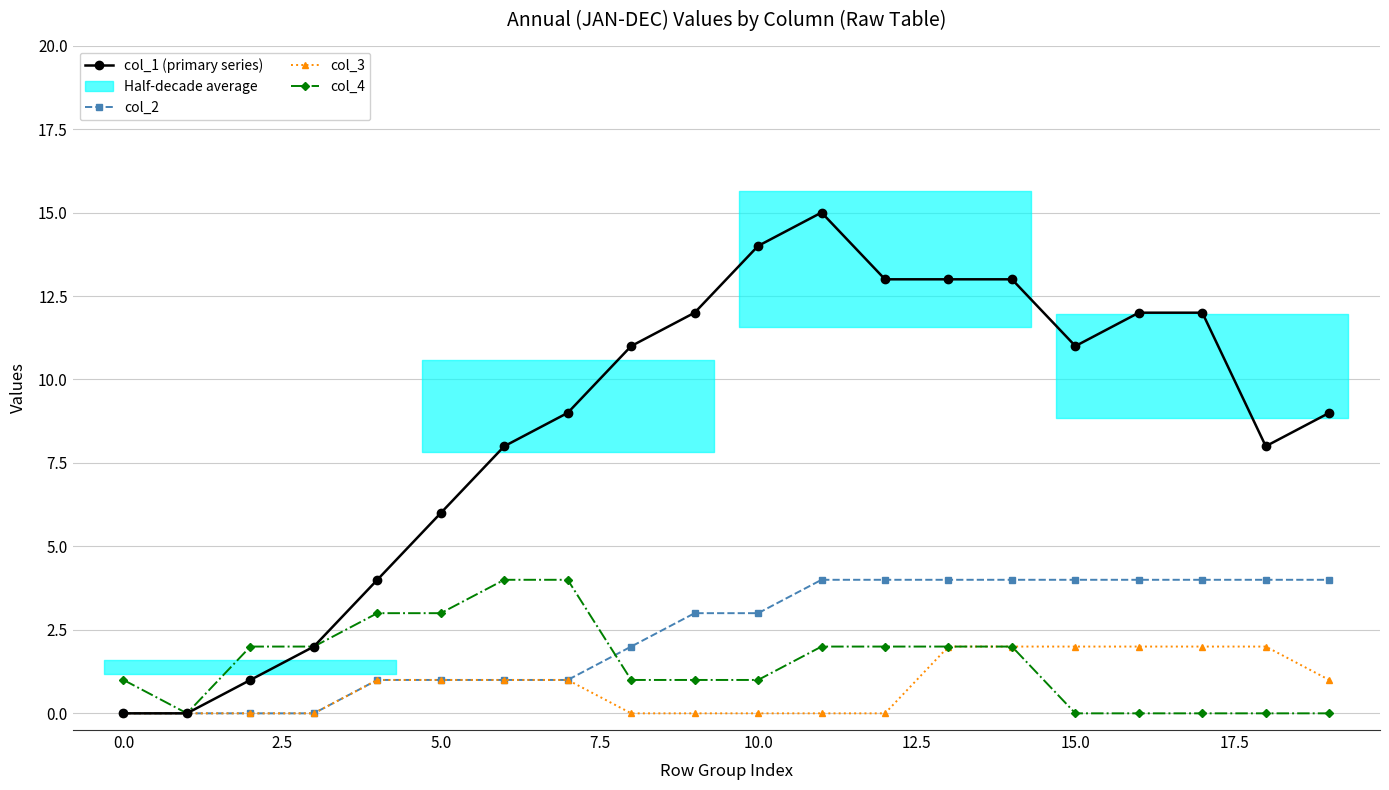

At how many categories does at least one series exceed 2?

16